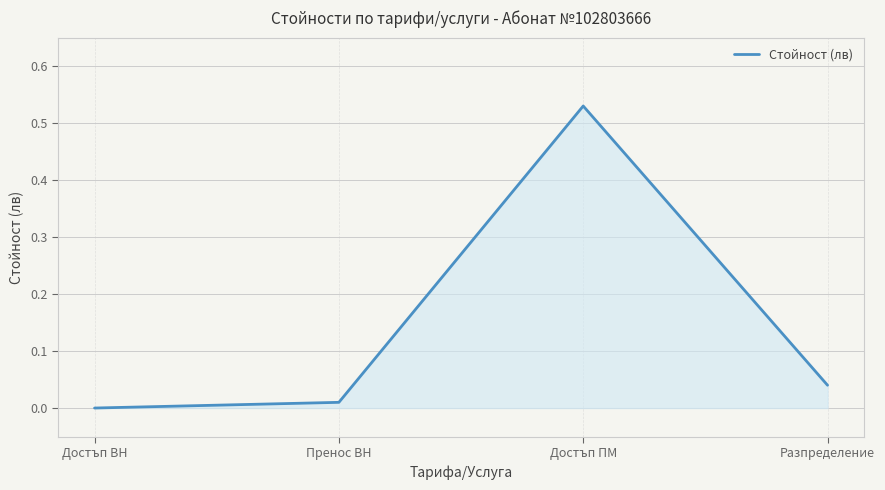

What is the sum of all values?

0.6